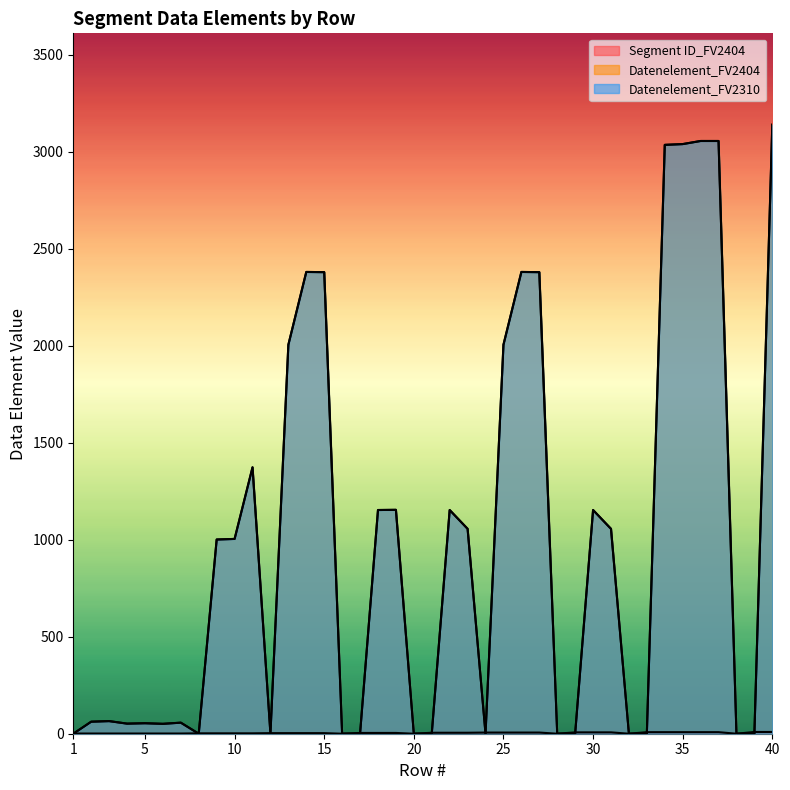

Between which two adjacent categories do Datenelement_FV2310 and Segment ID_FV2404 first intersect?

1 and 2